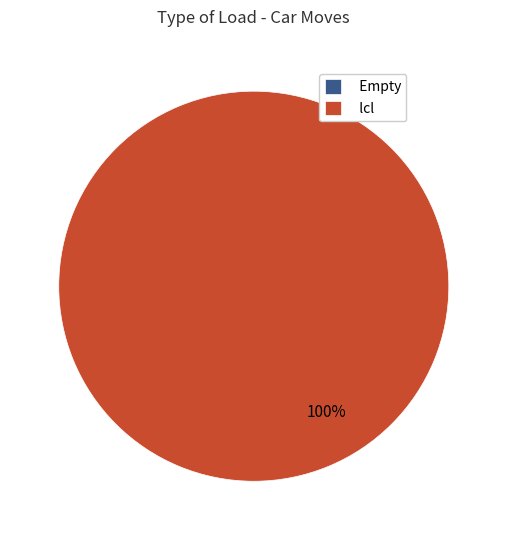

Count the number of slices in the pie.

3